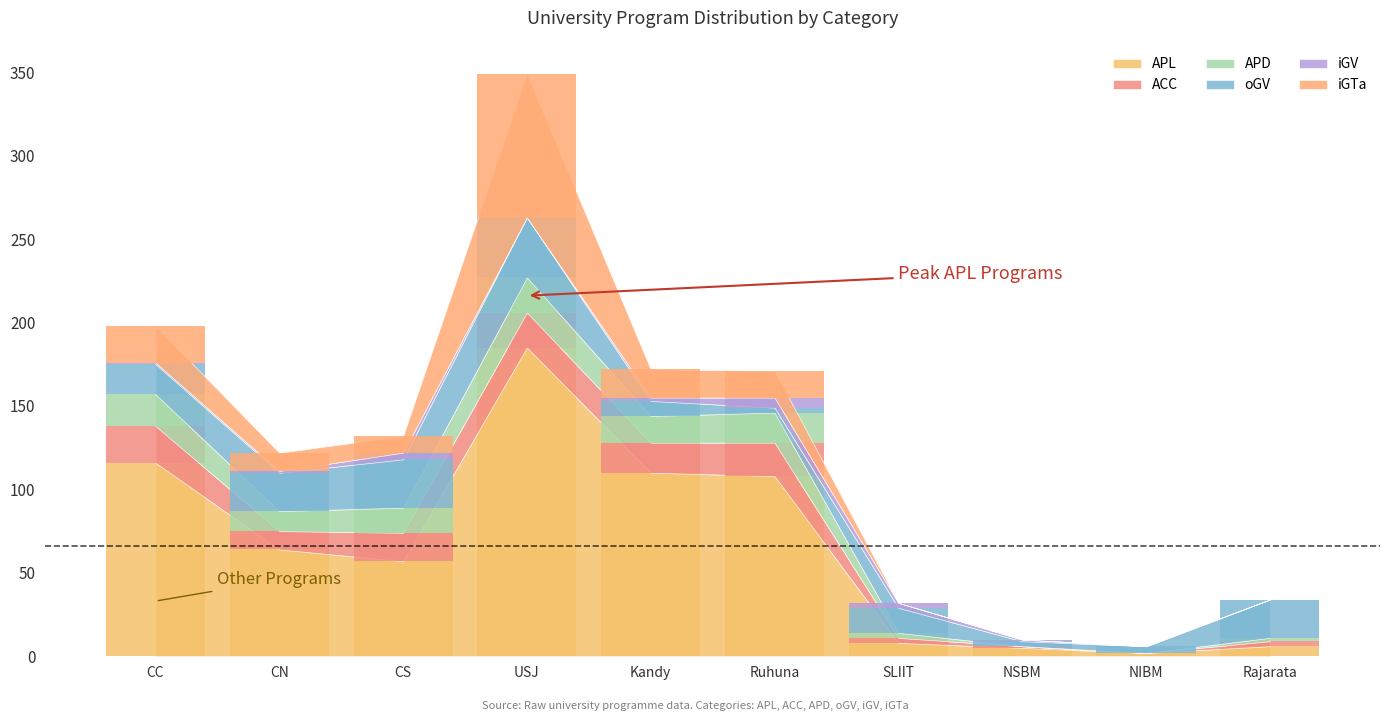

What are all the series names shown in the legend?

APL, ACC, APD, oGV, iGV, iGTa